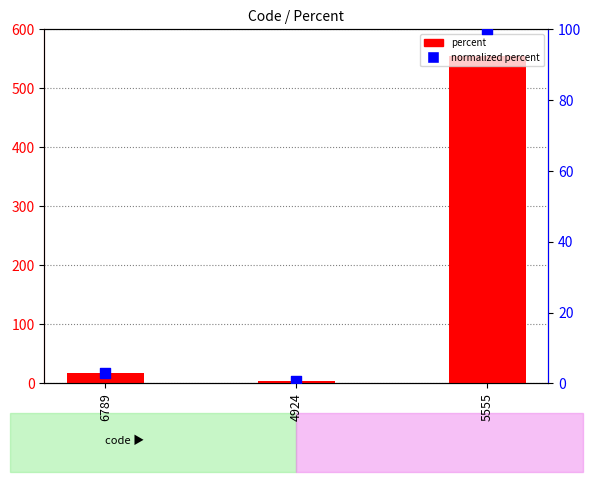

Is the value of percent at 6789 greater than the value of normalized percent at 6789?

Yes